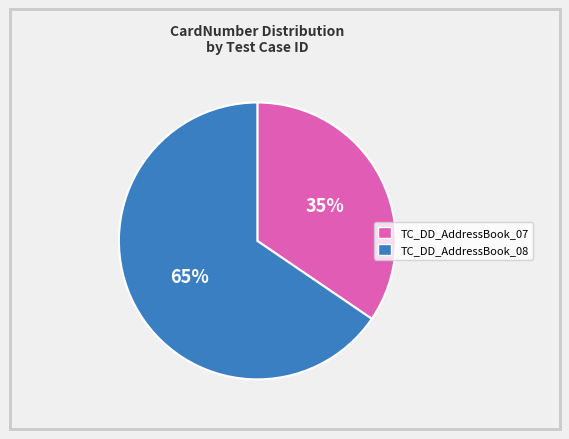

To the nearest percent, what percentage of the pie is TC_DD_AddressBook_07?

35%